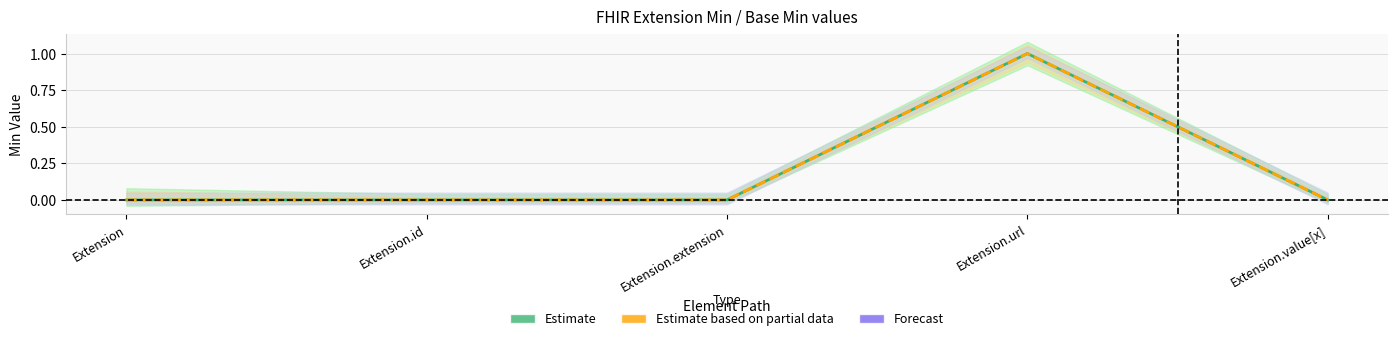

What is the difference between the maximum and minimum values in the Base Min series?

1